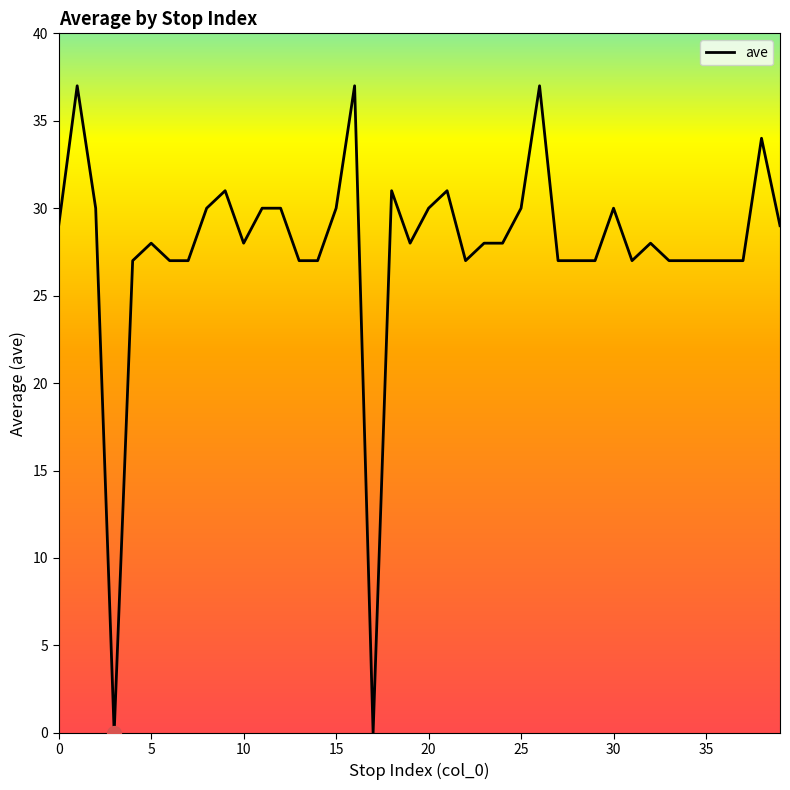

How many lines are shown in the chart?

1